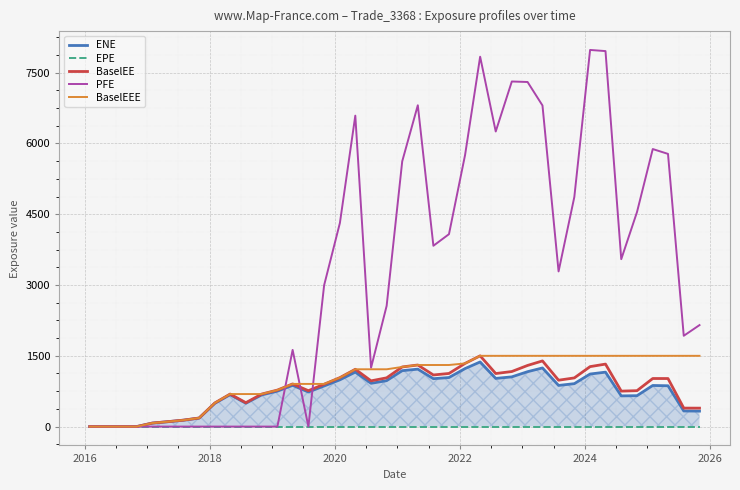

Reading left to right, extract all data points from this chart.

ENE: 0.0	0.0	0.0	0.0	74.1	102.3	134.9	179.5	493.1	675.8	494.4	670.7	750.7	873.8	732.4	860.8	990.6	1154.4	917.0	973.0	1184.8	1217.2	1014.9	1039.1	1229.2	1369.4	1020.9	1053.4	1163.2	1242.2	871.7	909.4	1113.5	1153.5	650.5	654.6	871.0	865.0	330.7	327.8
EPE: 0.0	0.0	0.0	0.0	0.0	0.0	0.0	0.0	0.0	0.0	0.0	0.0	0.0	0.0	0.0	0.0	0.0	0.0	0.0	0.0	0.0	0.0	0.0	0.0	0.0	0.0	0.0	0.0	0.0	0.0	0.0	0.0	0.0	0.0	0.0	0.0	0.0	0.0	0.0	0.0
BaselEE: 0.0	0.0	0.0	0.0	74.6	103.2	136.5	182.1	501.4	689.4	506.0	688.7	773.5	903.9	760.6	897.6	1037.2	1214.2	969.0	1032.9	1263.6	1304.8	1093.6	1125.5	1338.6	1499.3	1124.0	1166.7	1295.5	1391.5	982.6	1031.3	1270.4	1324.1	751.4	760.9	1018.7	1017.9	391.6	390.7
PFE: 0.0	0.0	0.0	0.0	0.0	0.0	0.0	0.0	0.0	0.0	0.0	0.0	0.0	1624.7	0.0	2995.7	4313.9	6588.1	1246.7	2558.4	5621.0	6808.2	3831.3	4077.0	5754.5	7837.1	6252.6	7312.1	7301.2	6803.9	3287.4	4864.9	7980.4	7956.2	3547.2	4546.0	5880.7	5777.8	1924.0	2150.3
BaselEEE: 0.0	0.0	0.0	0.0	74.6	103.2	136.5	182.1	501.4	689.4	689.4	689.4	773.5	903.9	903.9	903.9	1037.2	1214.2	1214.2	1214.2	1263.6	1304.8	1304.8	1304.8	1338.6	1499.3	1499.3	1499.3	1499.3	1499.3	1499.3	1499.3	1499.3	1499.3	1499.3	1499.3	1499.3	1499.3	1499.3	1499.3